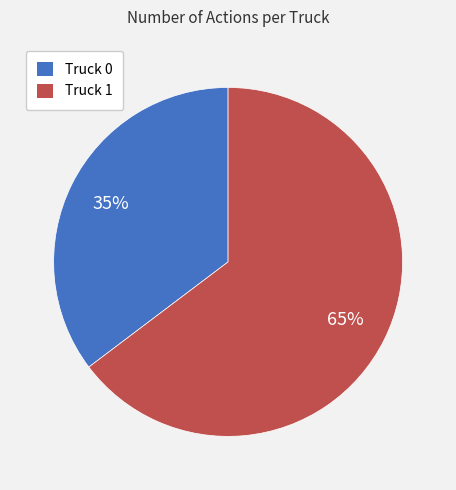

Is there a majority slice in this chart?

Yes